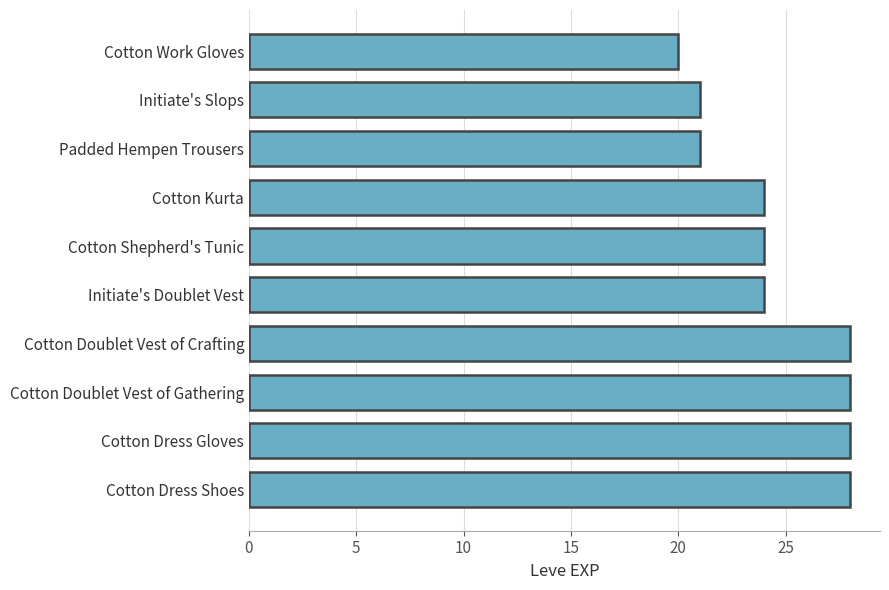

Is it true that the value at Cotton Doublet Vest of Gathering is 28?

True